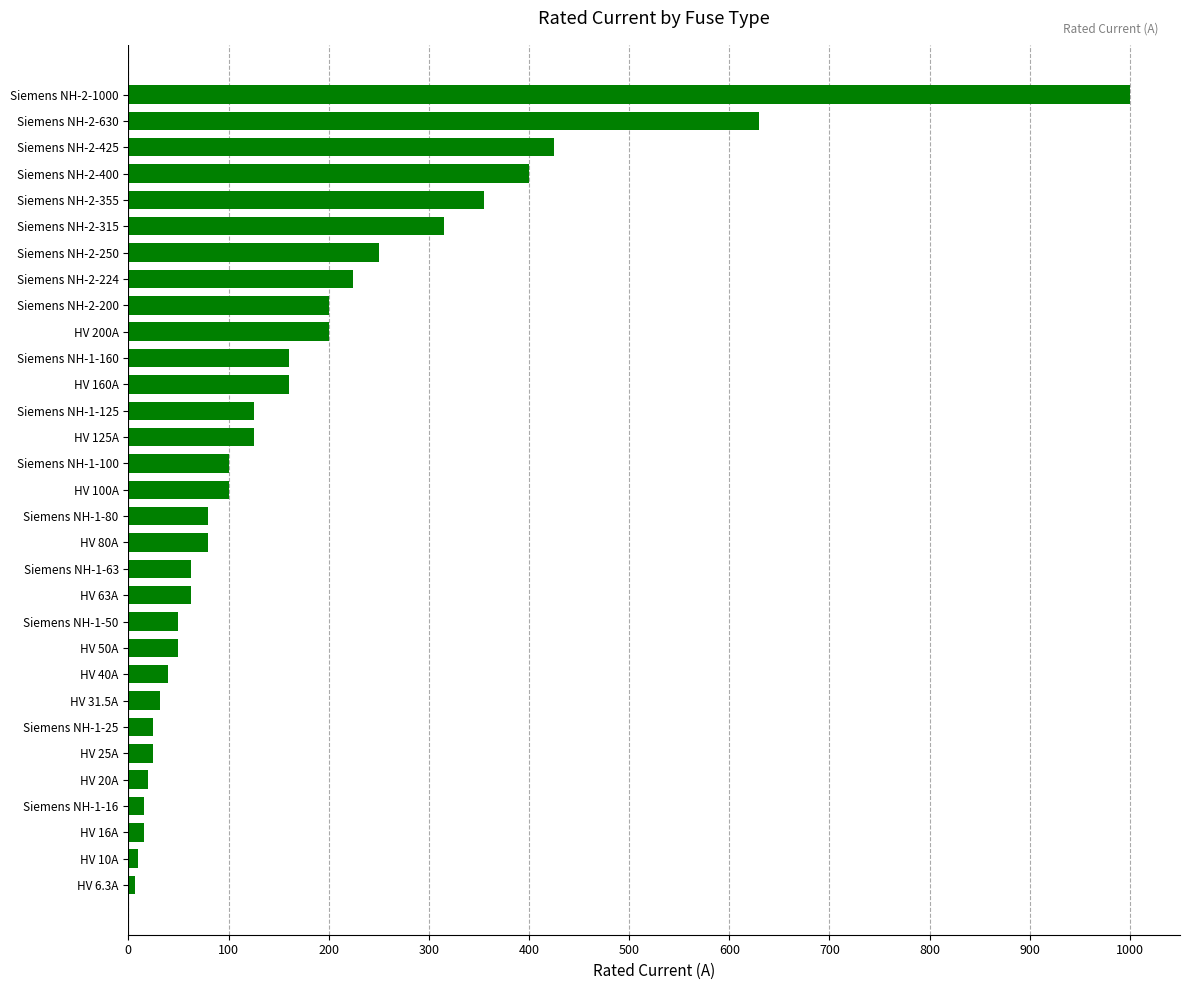

The chart shows a value of 315.0 at Siemens NH-2-315. True or false?

True